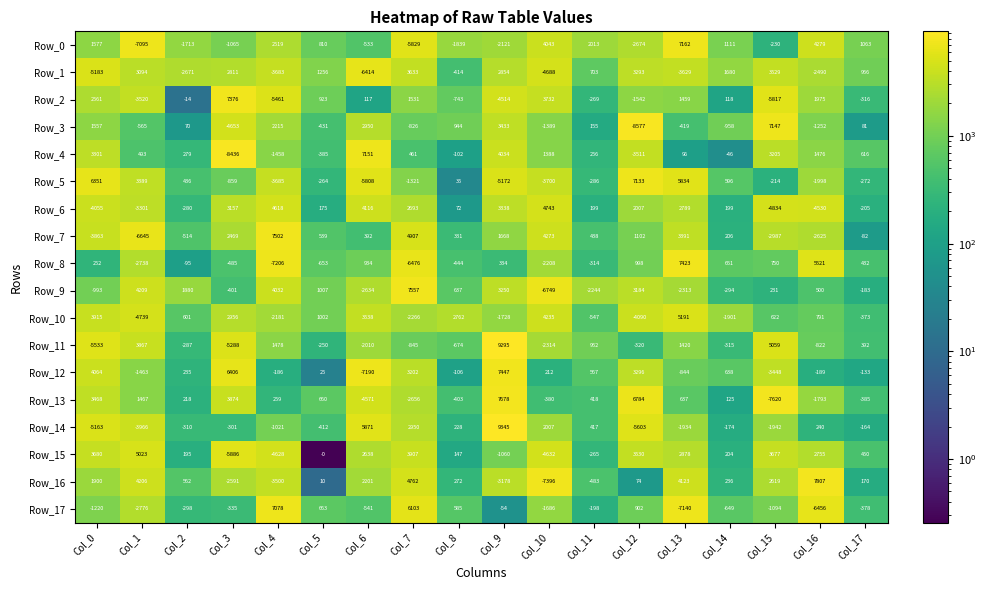

Is it true that Row_15 equals -2713 at Col_4?

False